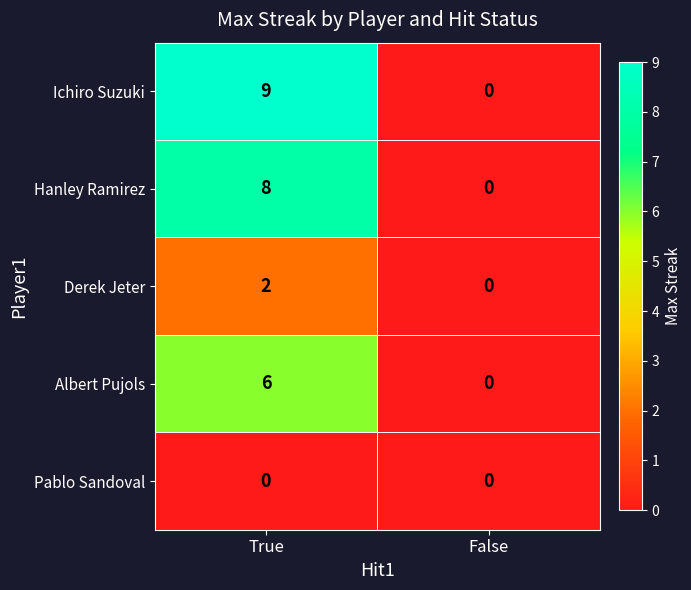

Rank the series at True from highest to lowest value.

Ichiro Suzuki, Hanley Ramirez, Albert Pujols, Derek Jeter, Pablo Sandoval